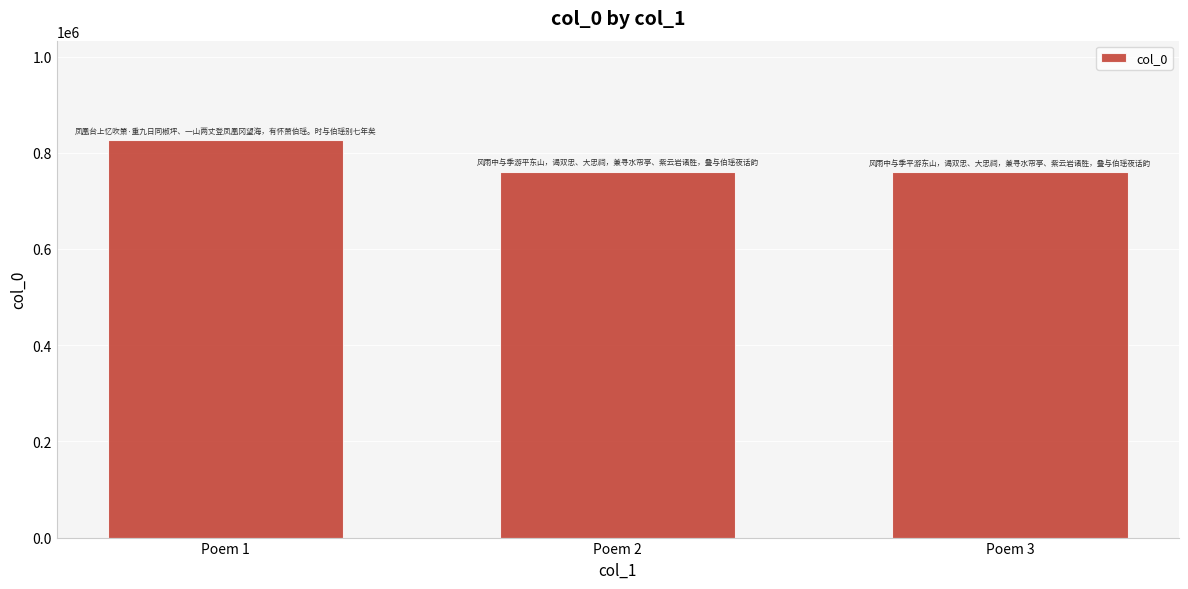

True or false: the data shows 826399 at Poem 1.

True